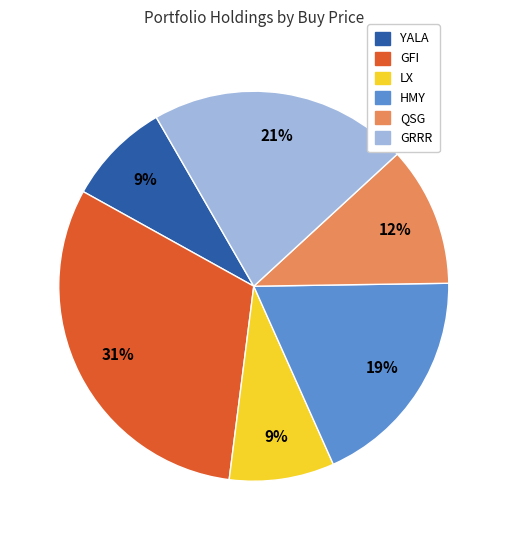

What percentage is the GFI slice, to the nearest percent?

31%